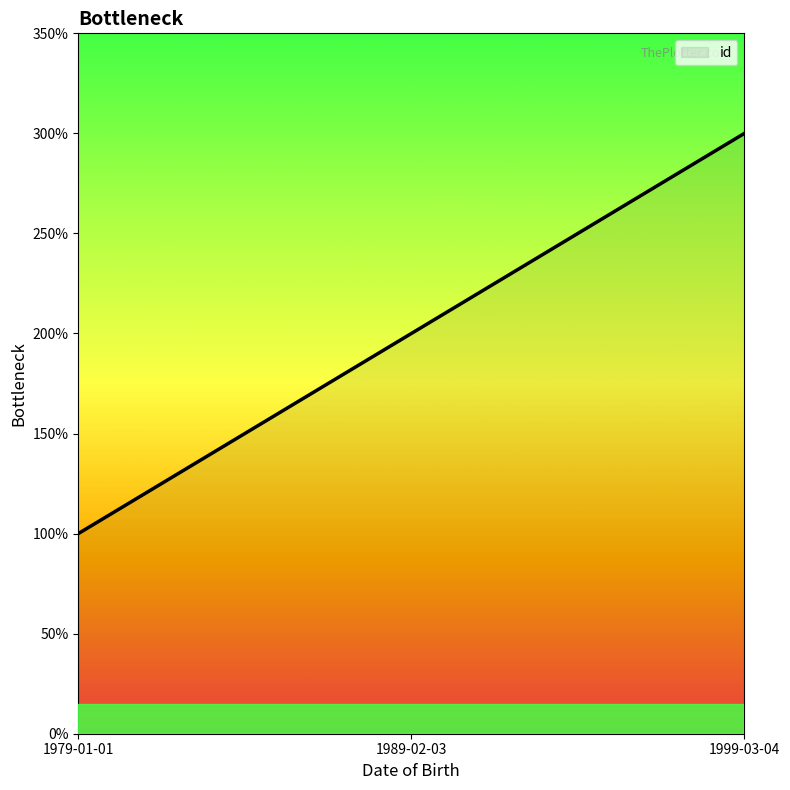

At which category does the chart reach its peak across all series?

1999-03-04